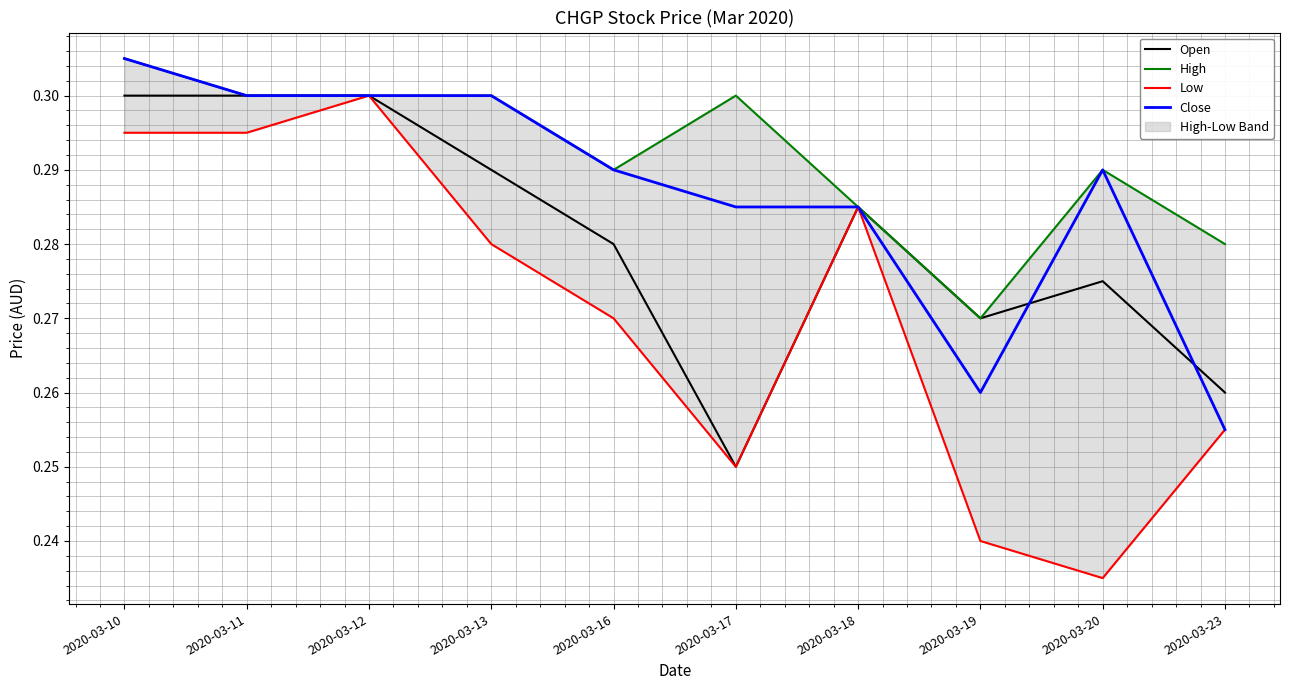

At which category does Open reach its first local peak?

2020-03-18